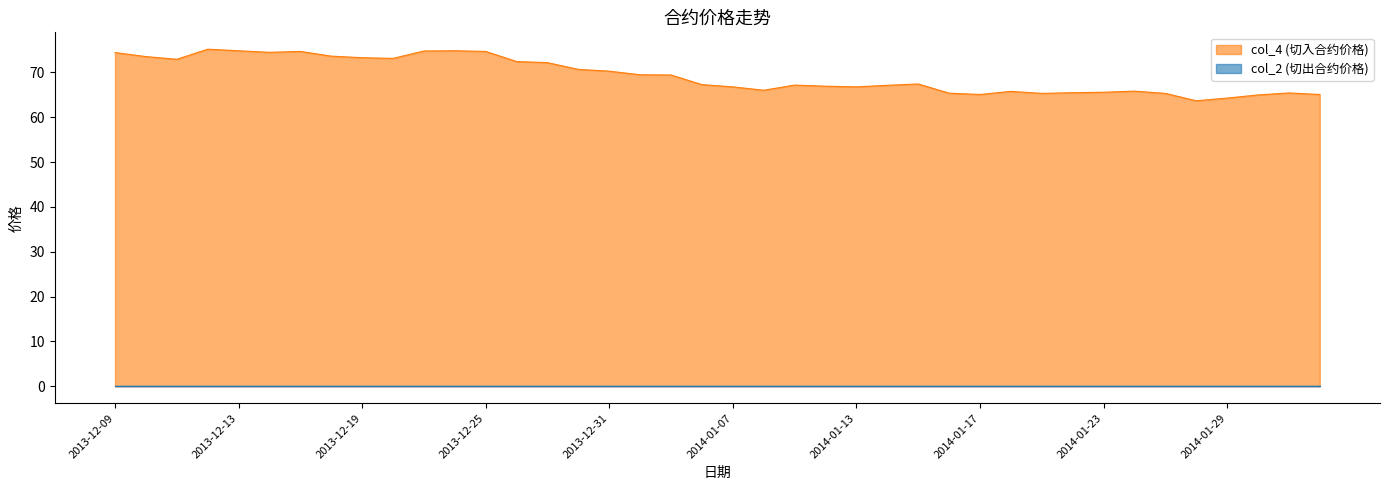

What is the value of the 1st point from the left?

74.4